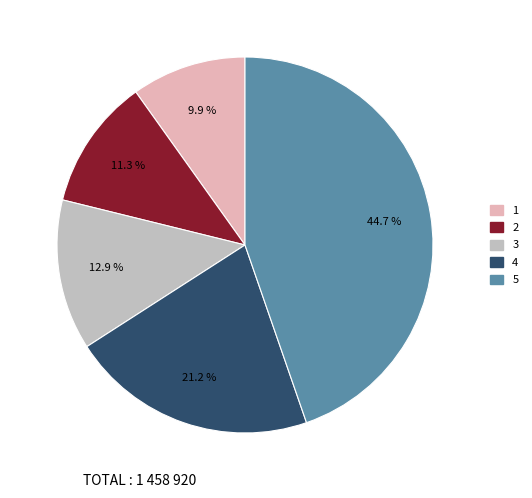

Is it true that 2 is 11% of the pie?

True